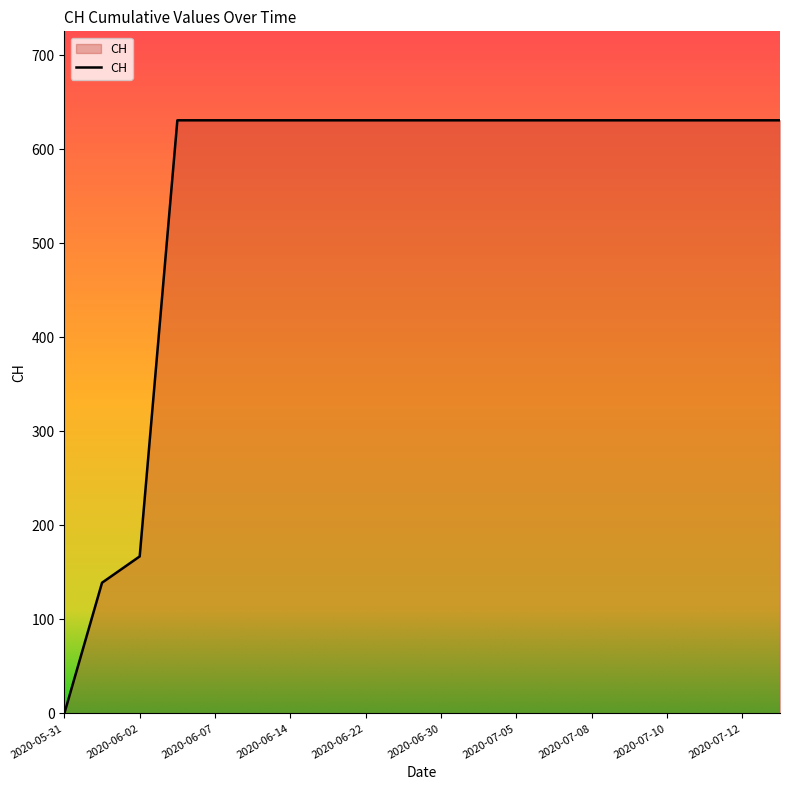

What is the maximum value shown in the chart?

631